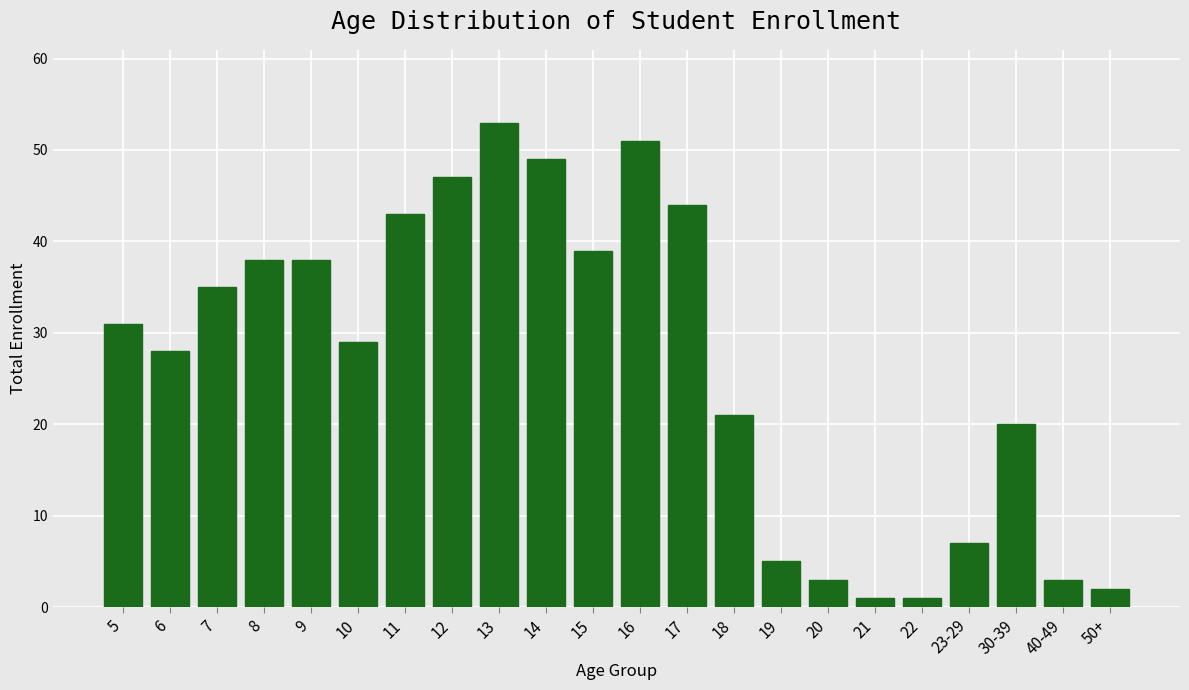

Reading left to right, extract all data points from this chart.

31	28	35	38	38	29	43	47	53	49	39	51	44	21	5	3	1	1	7	20	3	2